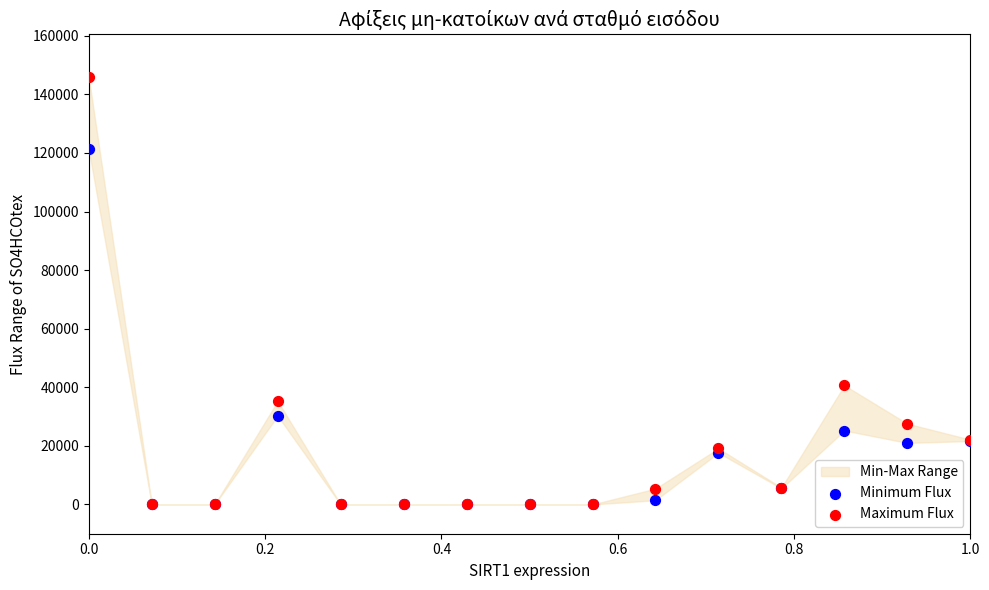

In the Minimum Flux series, what Y value is closest to 60616?

30242.0